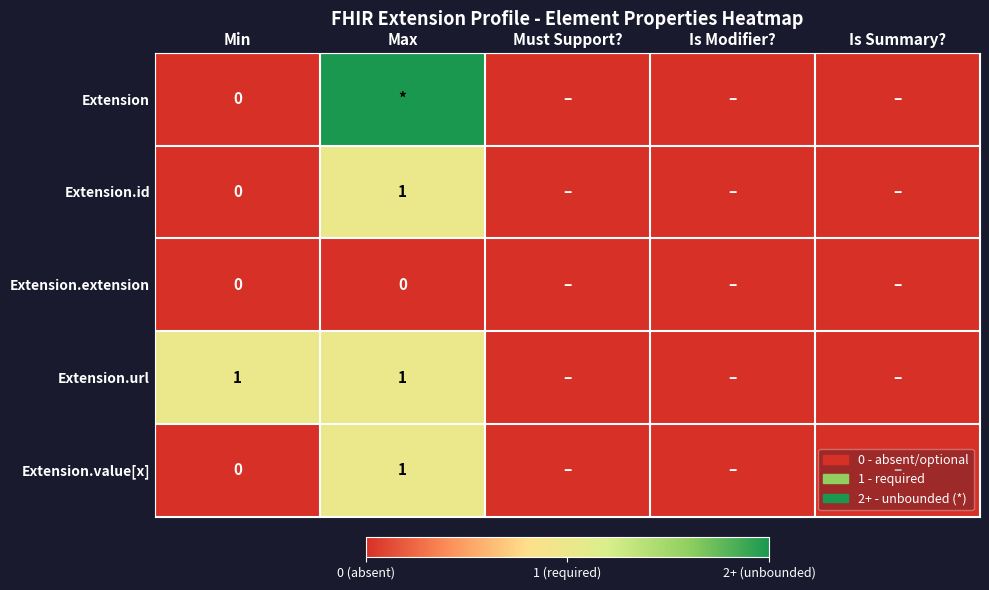

How many categories are shown in the chart?

5